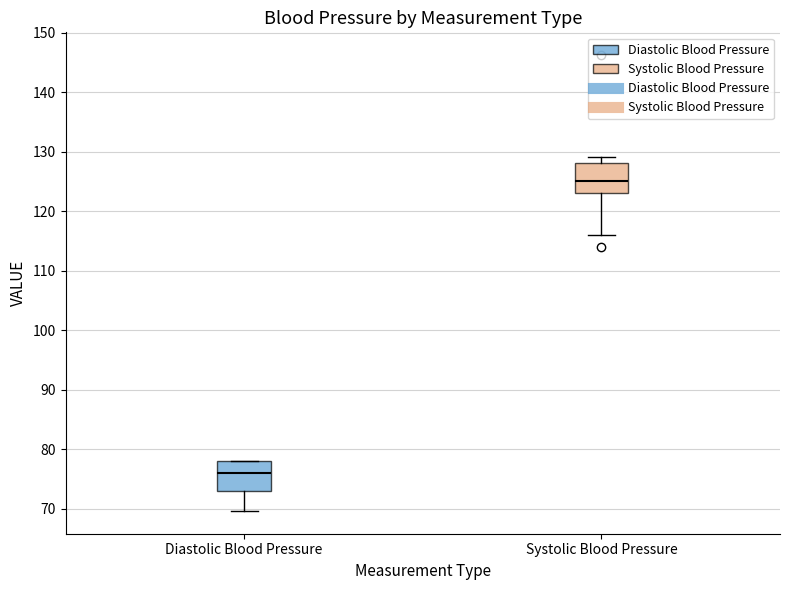

Reading left to right, transcribe this box plot: for each box, give where its median line is, the range the box spans, and where its two whiskers end, as read against the y-axis. The values are not printed on the chart, so give them approximately, as read against the axis.

Diastolic Blood Pressure: median 76, box 73 to 78, whiskers 70 to 78
Systolic Blood Pressure: median 125, box 123 to 128, whiskers 116 to 129